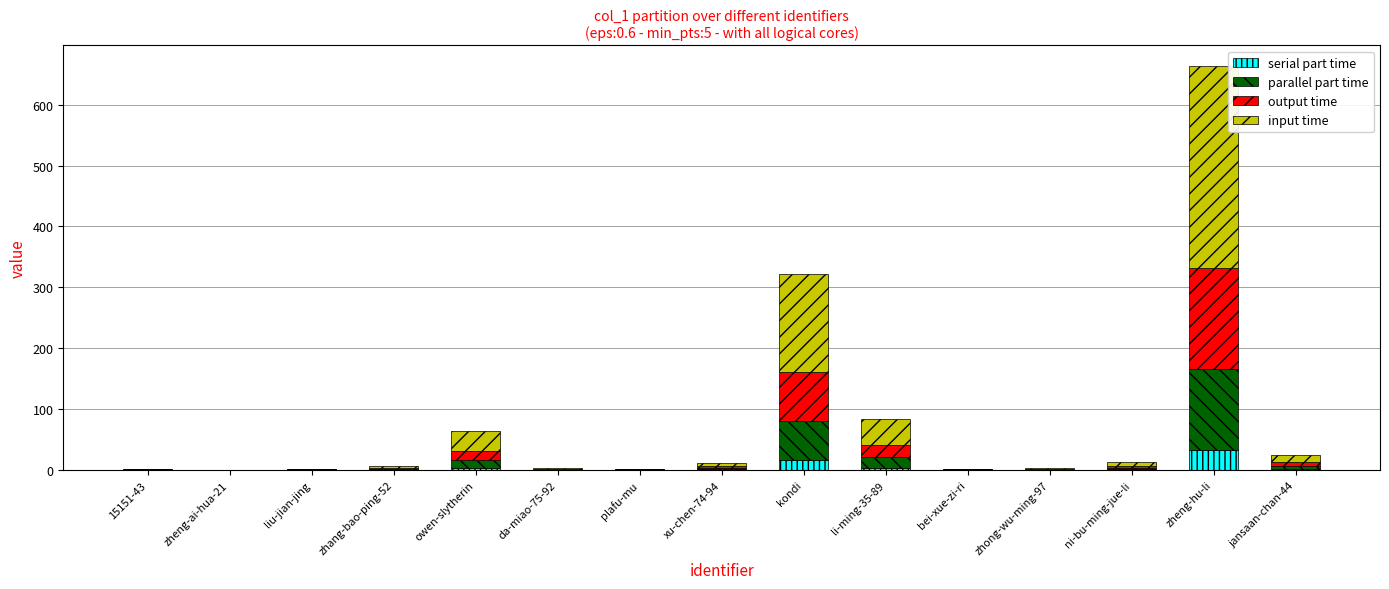

At which category is the sum across all series the highest?

zheng-hu-li